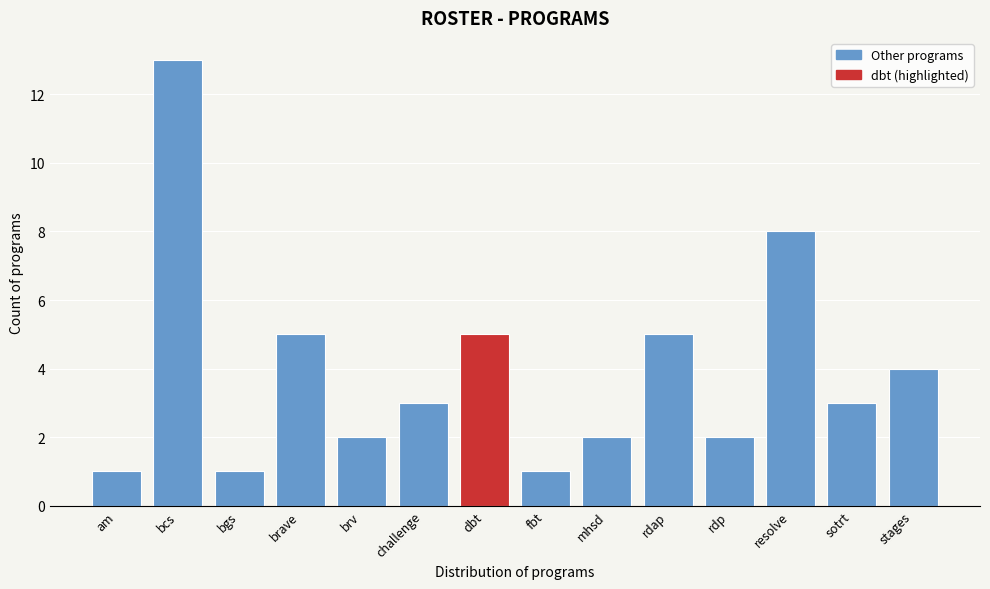

Reading right to left, list all the values displayed in this chart.

4	3	8	2	5	2	1	5	3	2	5	1	13	1